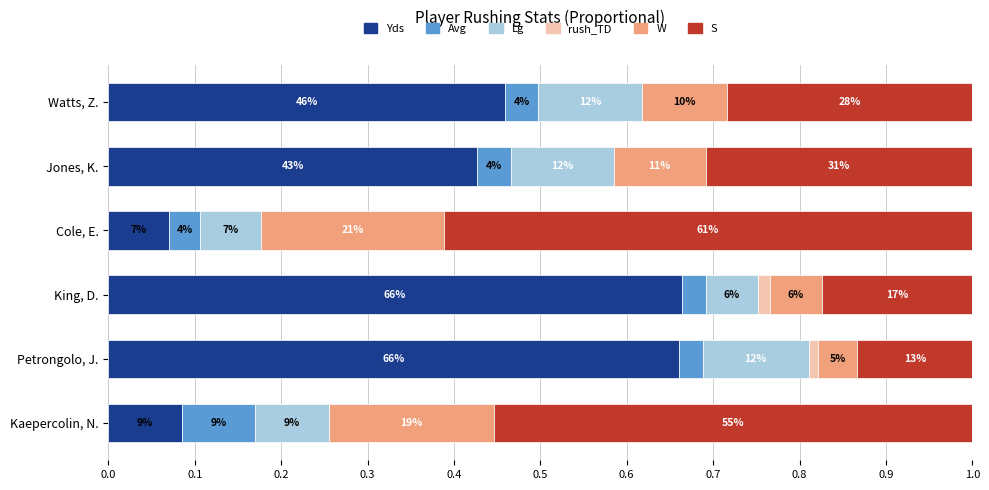

What are all the series names shown in the legend?

Yds, Avg, Lg, rush_TD, W, S